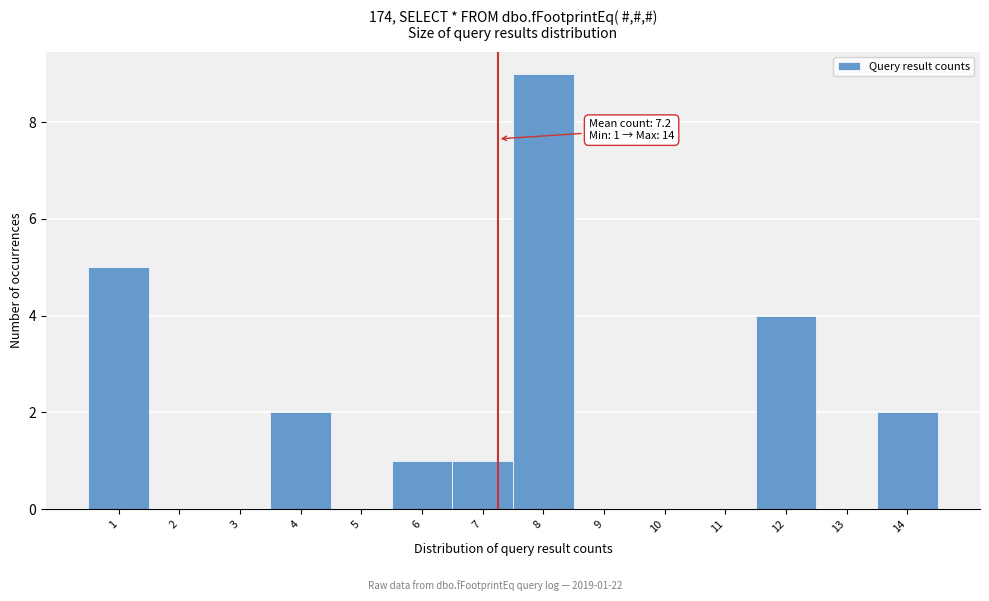

Which range on the x-axis has the tallest bar?

7.5 to 8.5